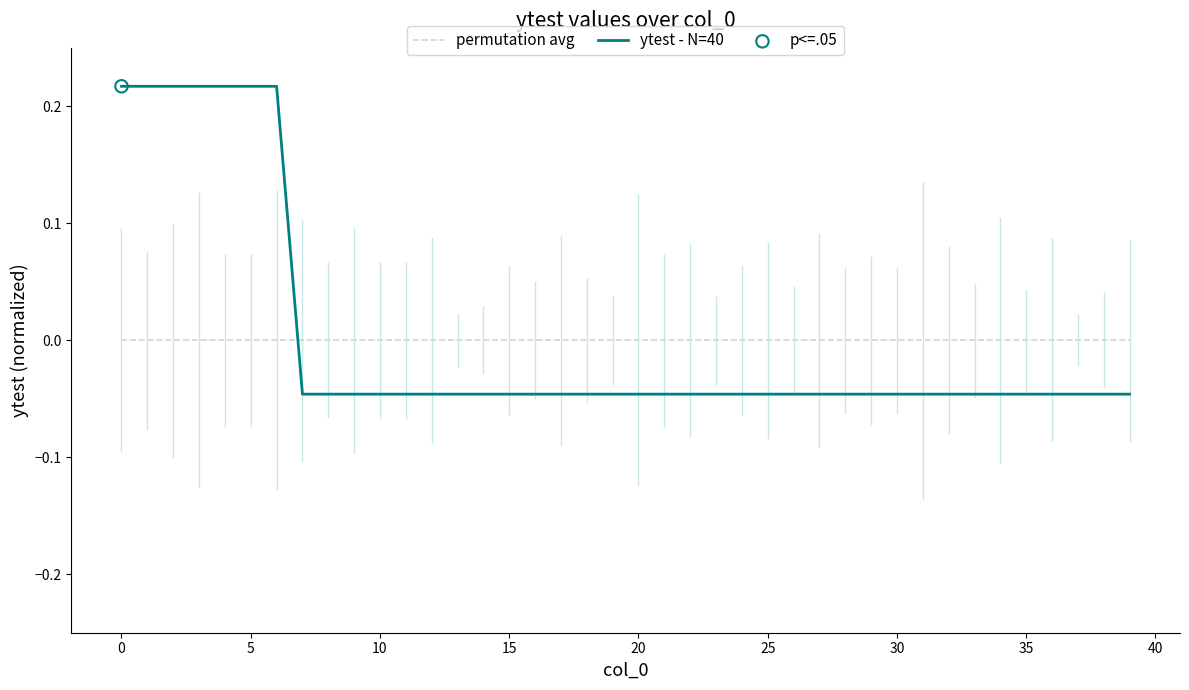

Which series has the largest range (max minus min)?

ytest - N=40